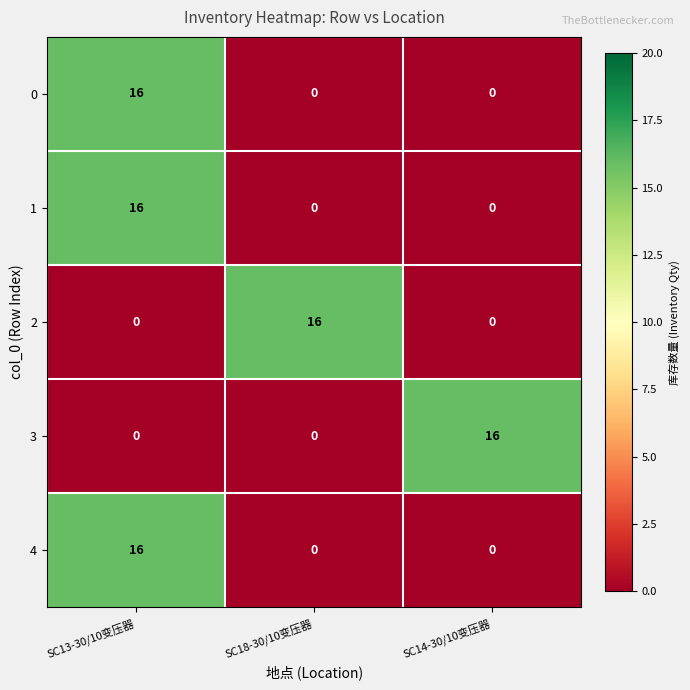

Is it true that 1 equals 16 at SC13-30/10变压器?

True